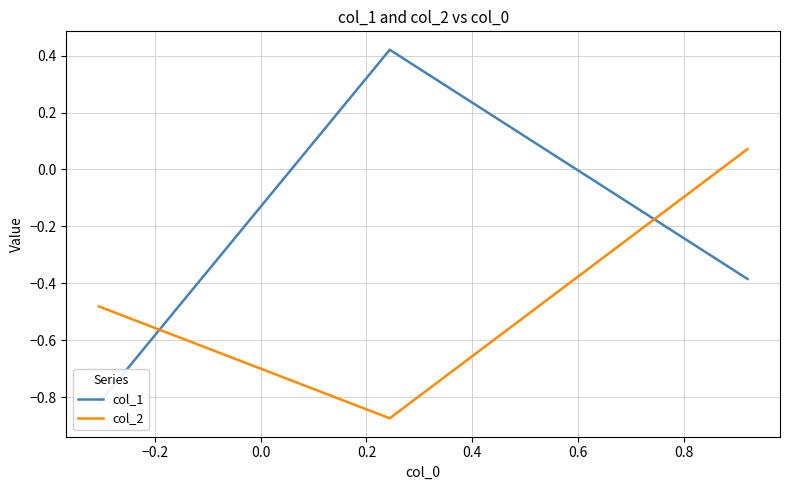

How many values in the col_2 series exceed 0?

1